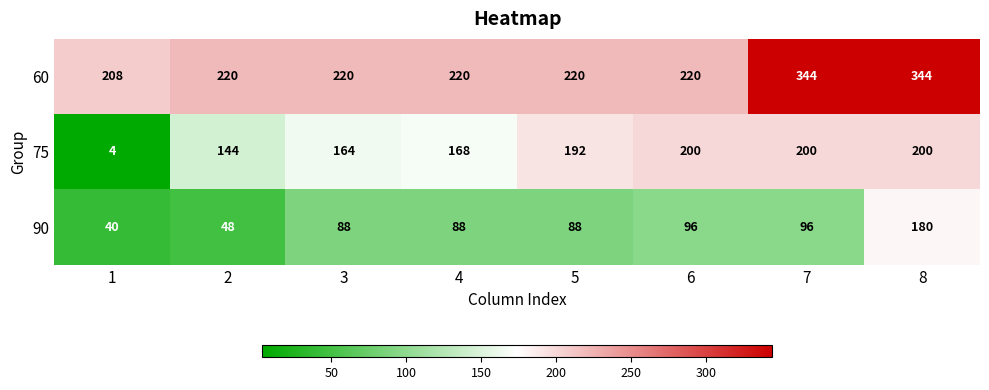

What is the difference between the maximum and second lowest values in the 90 series?

132